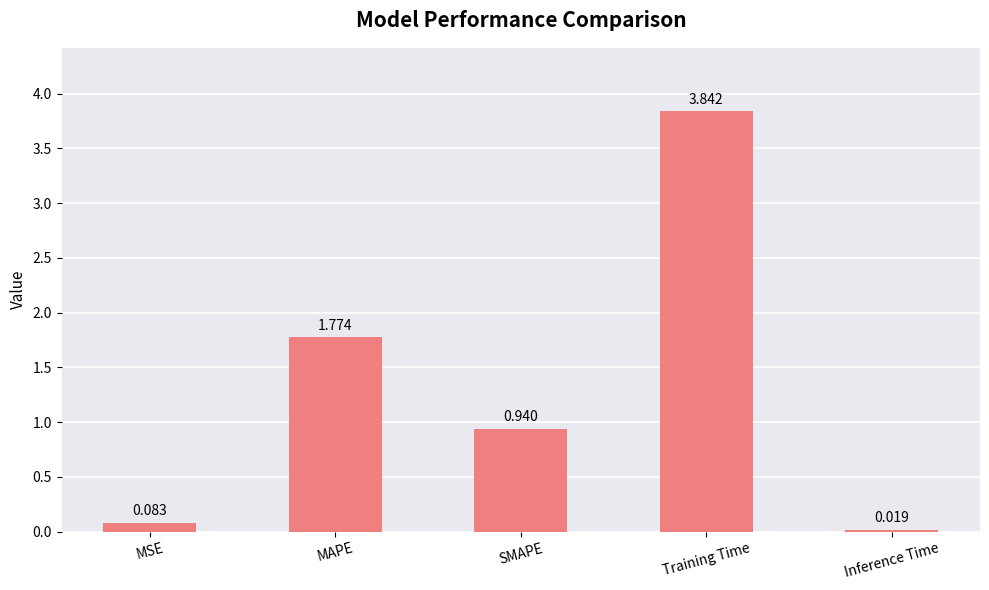

Rank the categories by value from lowest to highest.

Inference Time, MSE, SMAPE, MAPE, Training Time